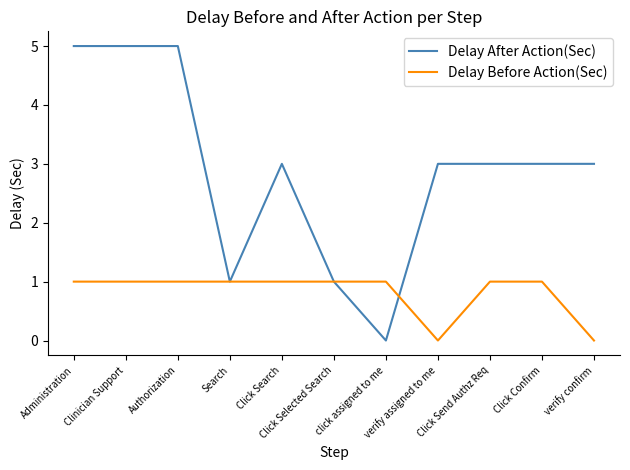

True or false: Delay After Action(Sec) has a value of 3 at Click Send Authz Req.

True